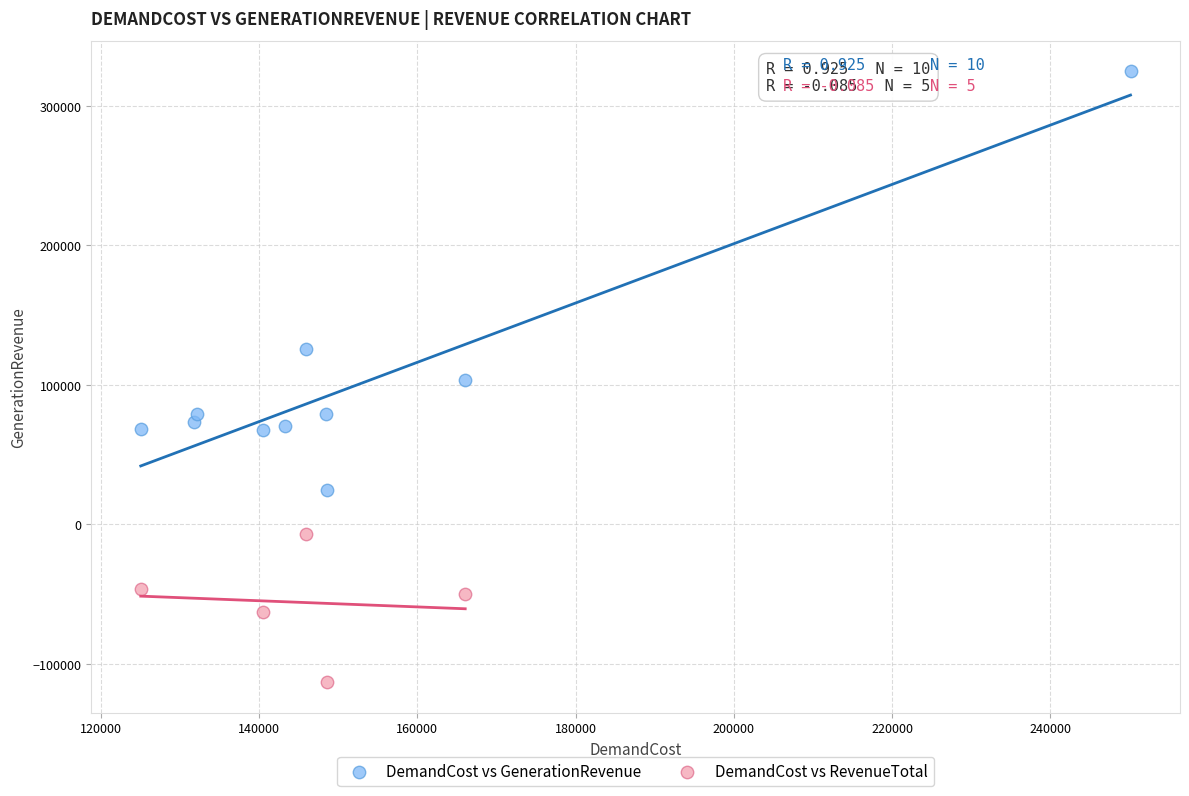

What are all the series names shown in the legend?

DemandCost vs GenerationRevenue, DemandCost vs RevenueTotal